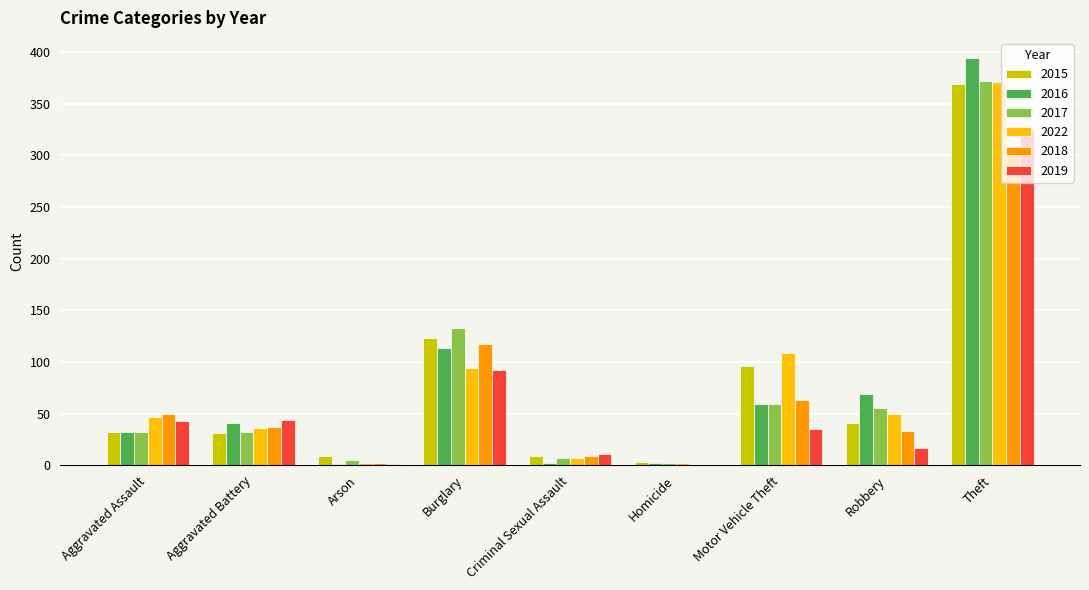

What are all the series names shown in the legend?

2015, 2016, 2017, 2022, 2018, 2019